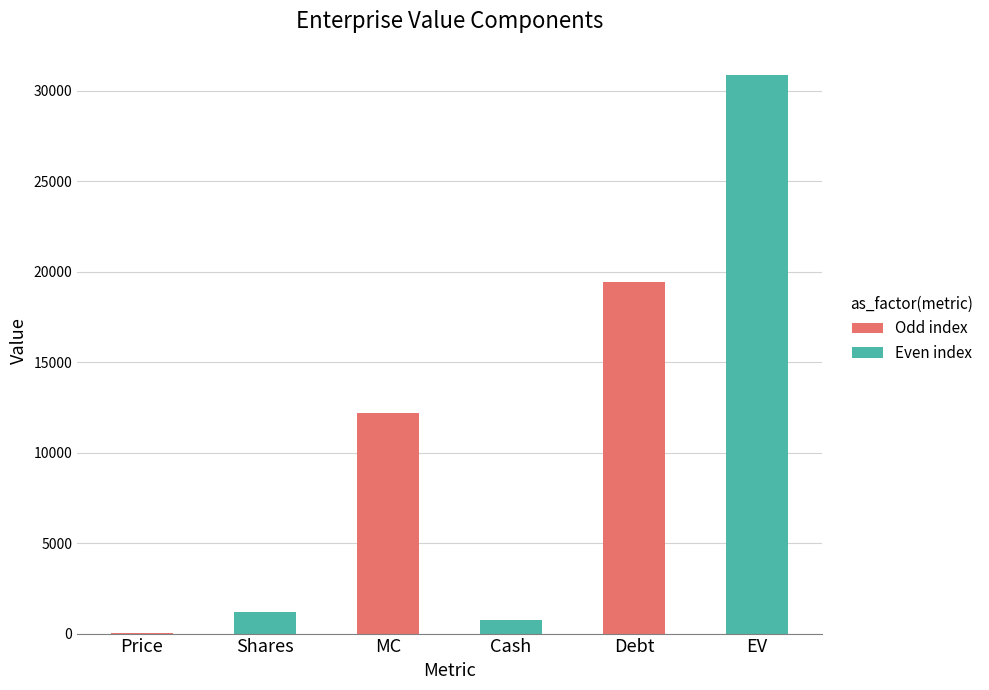

Reading left to right, transcribe all the data shown in this chart.

10.0	1212.3	12171.8	752.4	19417.9	30837.3